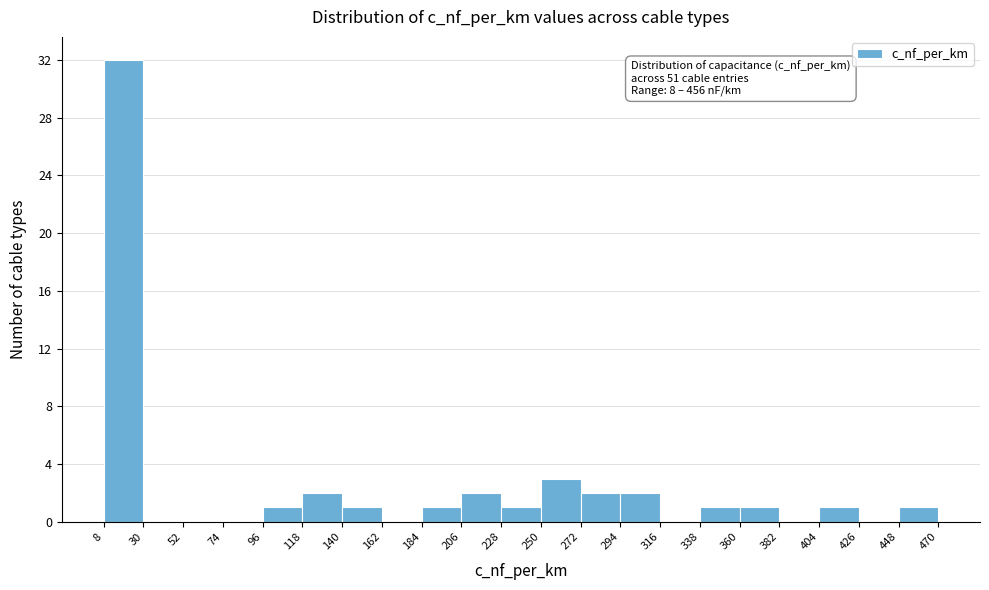

Which range on the x-axis has the tallest bar?

8 to 30